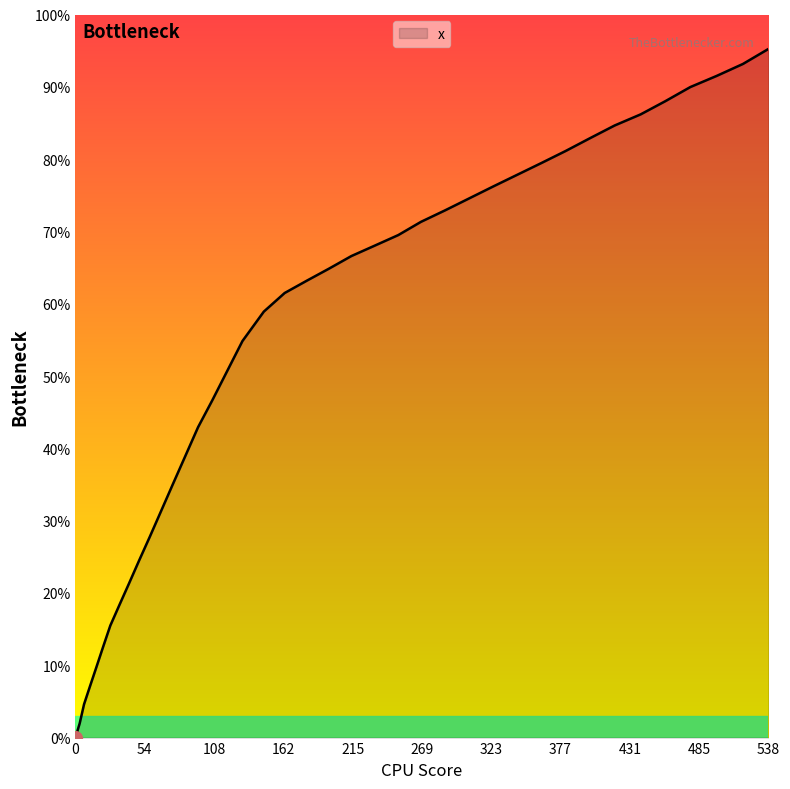

Rank the categories by value from highest to lowest.

538.5, 518.7, 498.2, 477.8, 458.4, 439.2, 419.0, 400.0, 380.9, 362.1, 343.4, 324.7, 305.9, 287.1, 268.5, 250.9, 232.7, 214.4, 197.0, 179.8, 162.6, 146.4, 129.8, 117.8, 106.3, 95.3, 85.4, 75.7, 66.4, 57.8, 49.4, 41.5, 34.0, 27.1, 21.5, 16.4, 11.4, 6.7, 3.3, 0.0